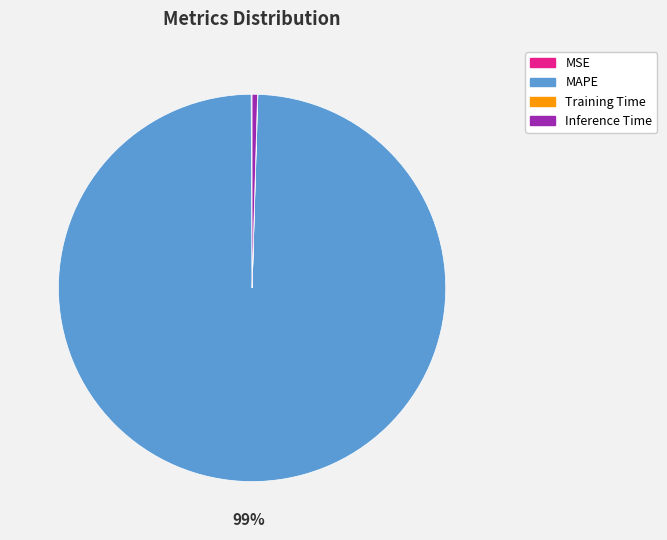

To the nearest percent, what is the average slice percentage?

25%